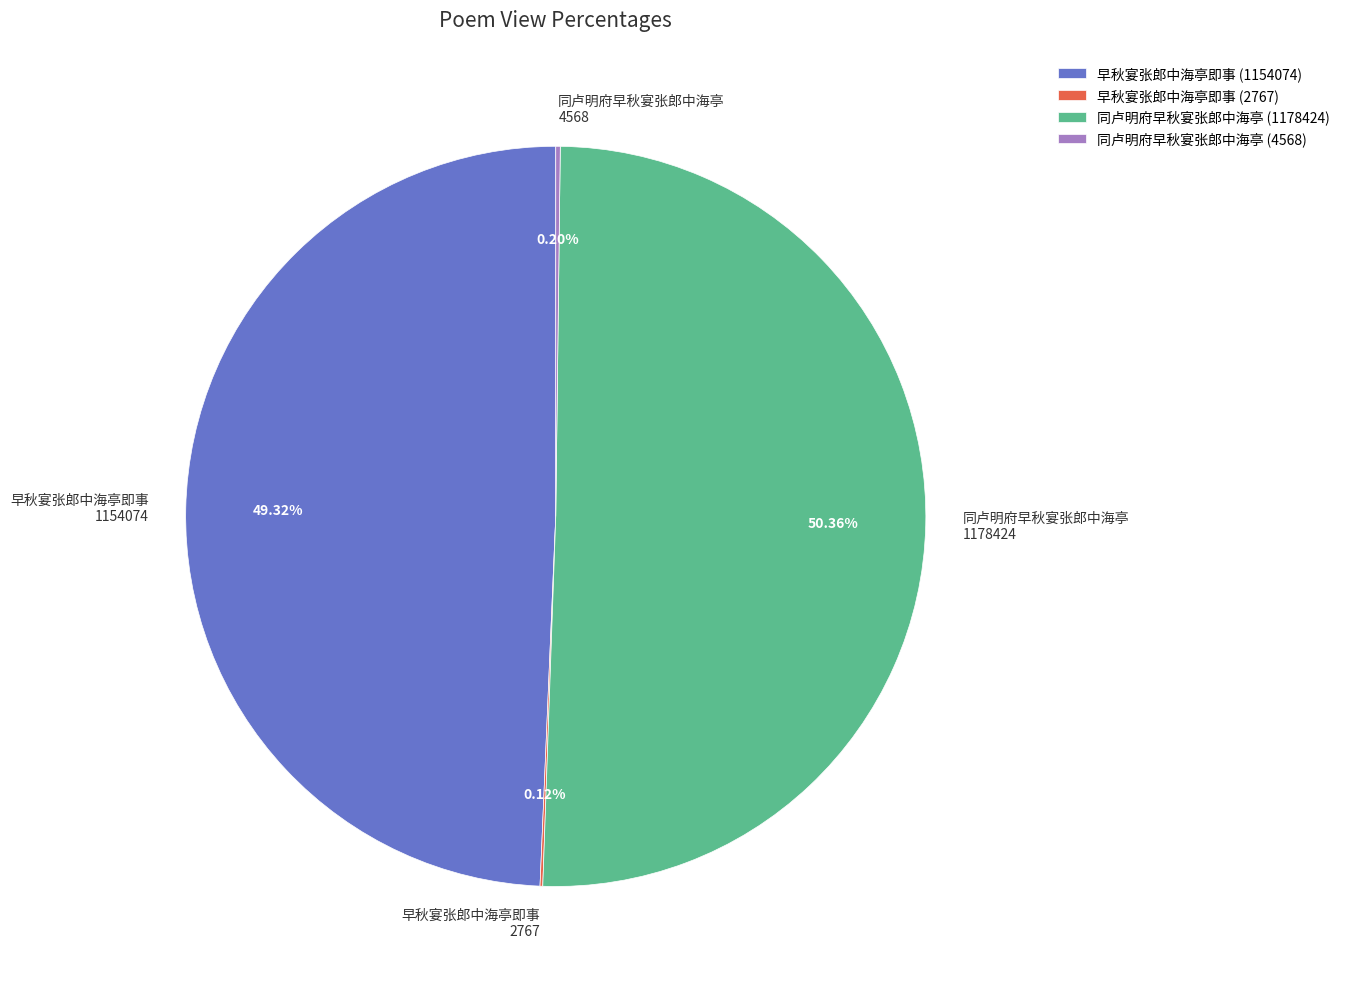

To the nearest percent, what is the difference between the largest and smallest slice percentages?

50%